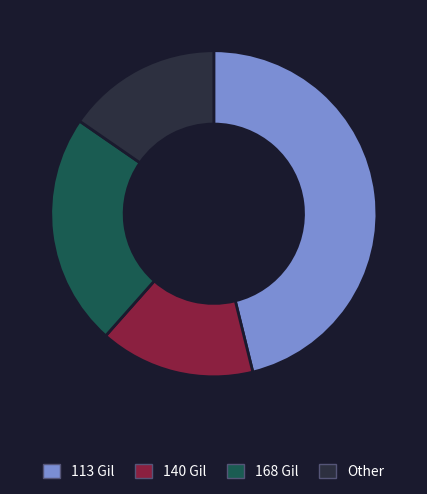

Do Other and 168 Gil together represent more than half of the pie?

No